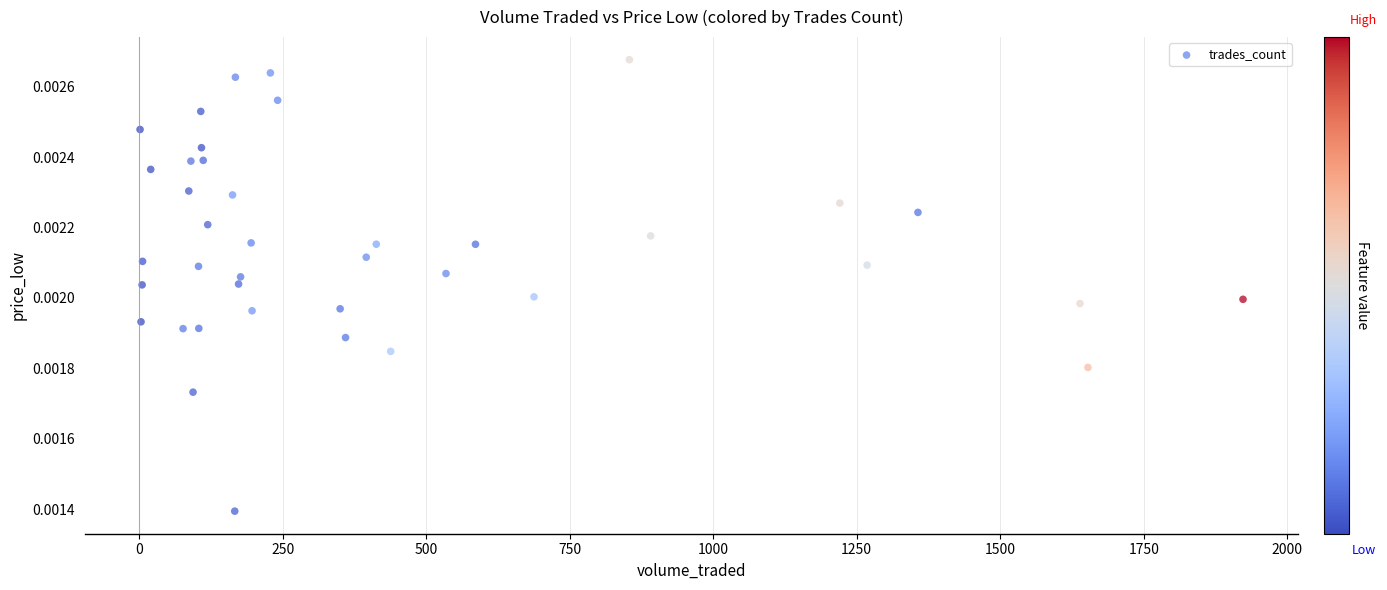

What is the range of X values (max minus min)?

1921.5